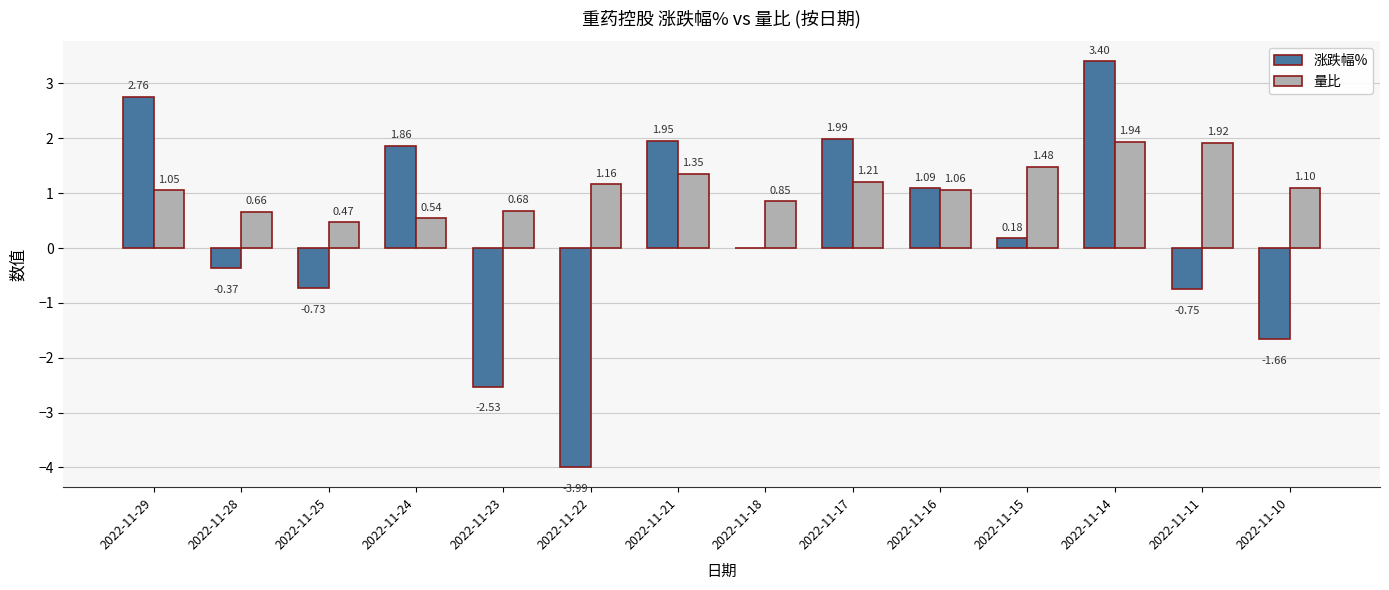

Count the number of categories in the chart.

14